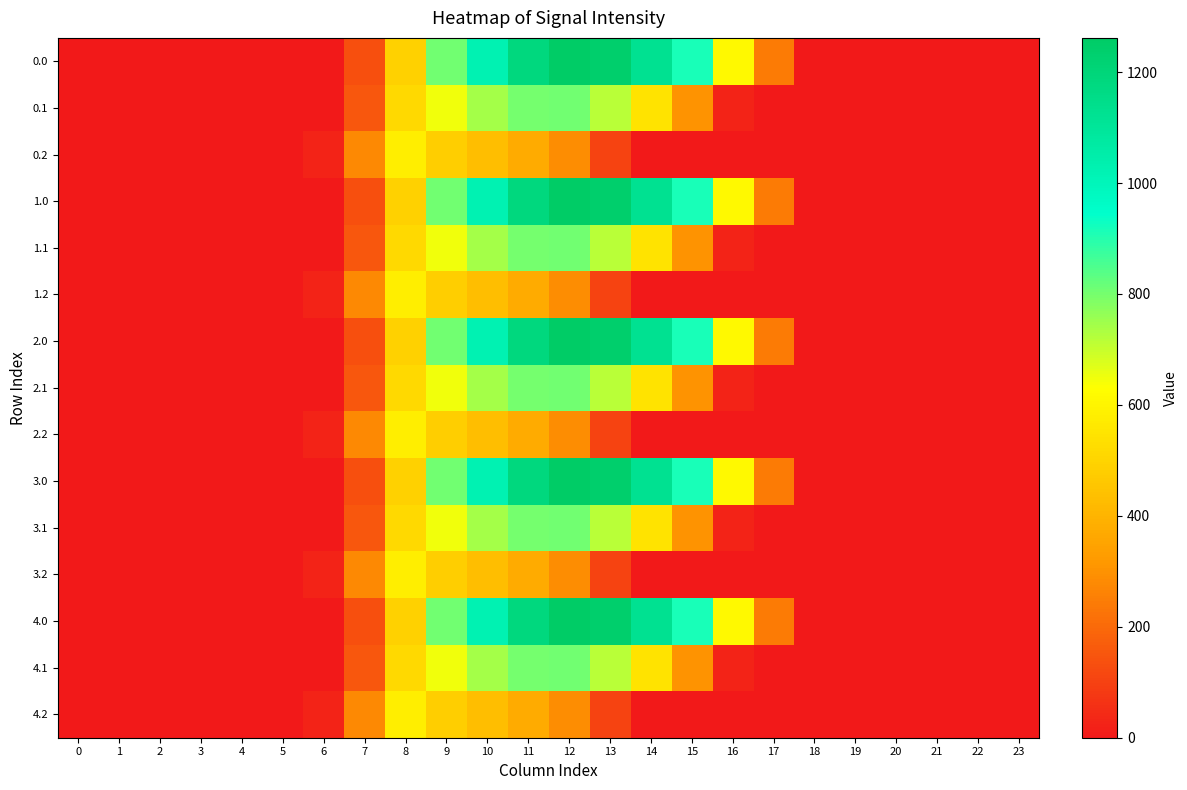

Which has a higher value, 20 or 18?

20